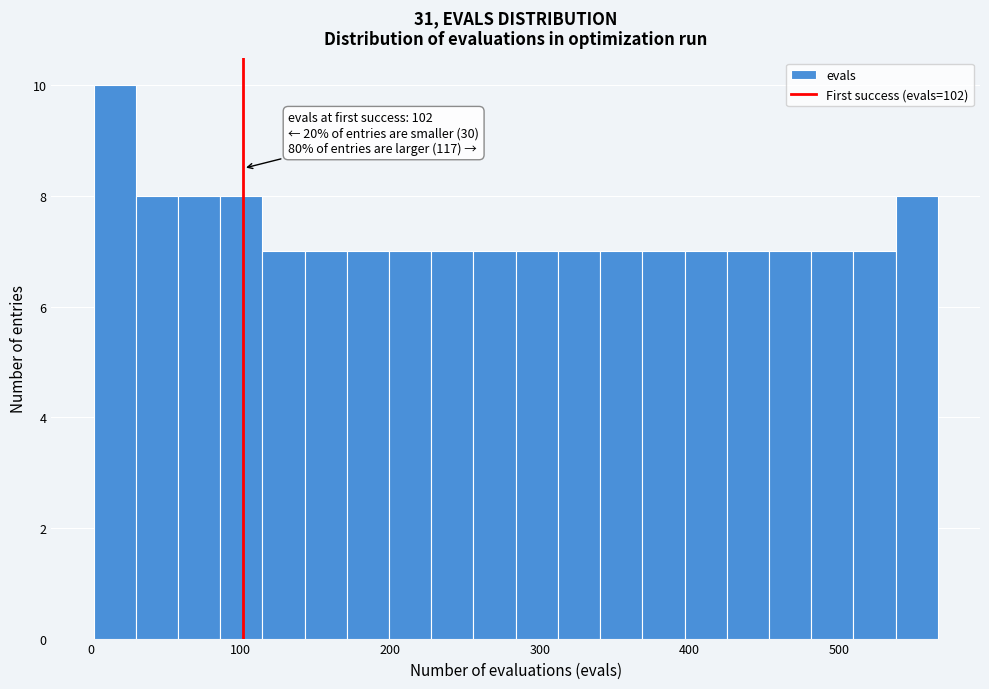

Around what value on the x-axis is the tallest bar? Give the approximate position of its centre, as read against the axis.

20